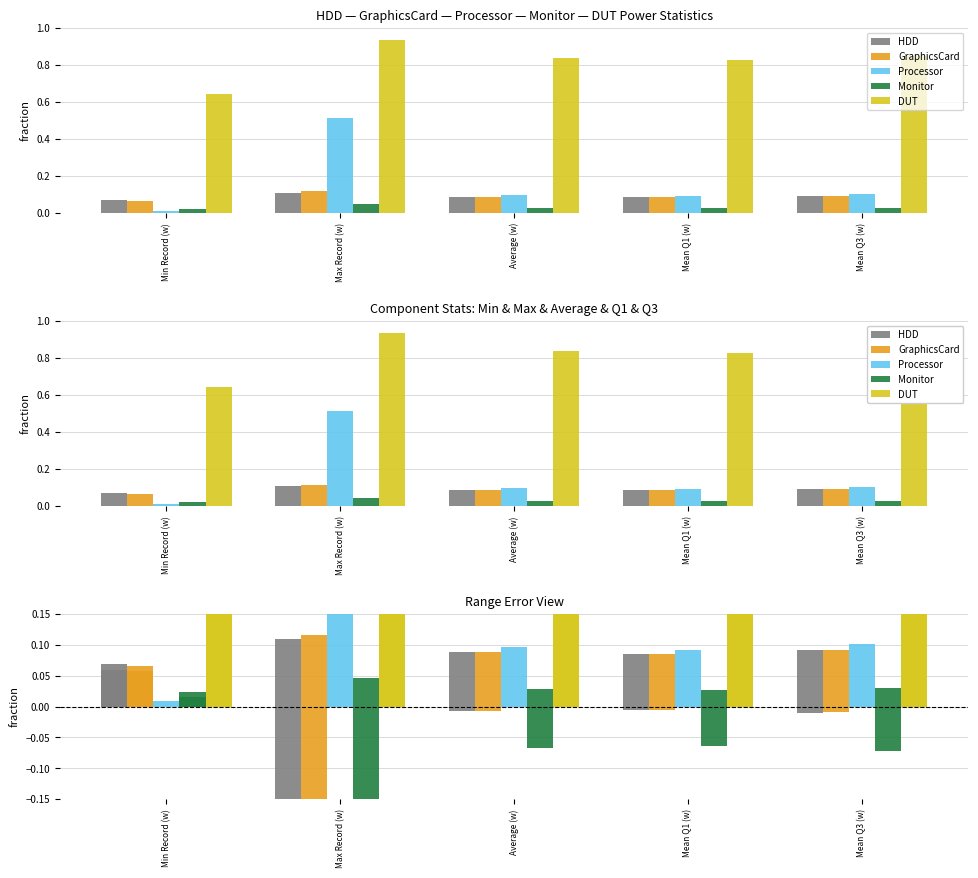

What position from the right is Mean Q3 (w)?

1